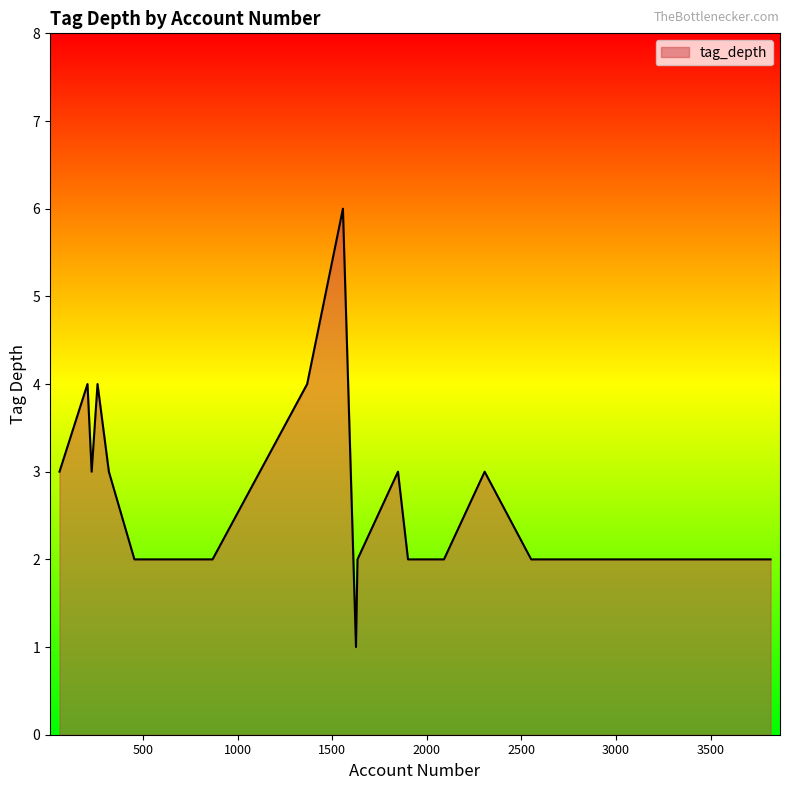

What is the greatest value displayed?

6